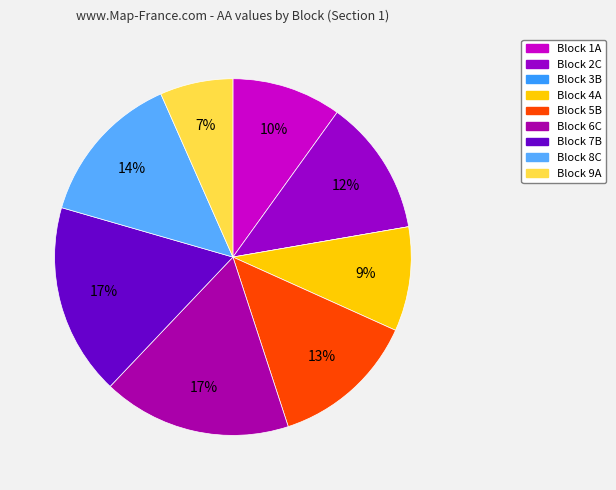

Is Block 6C the majority of the pie?

No